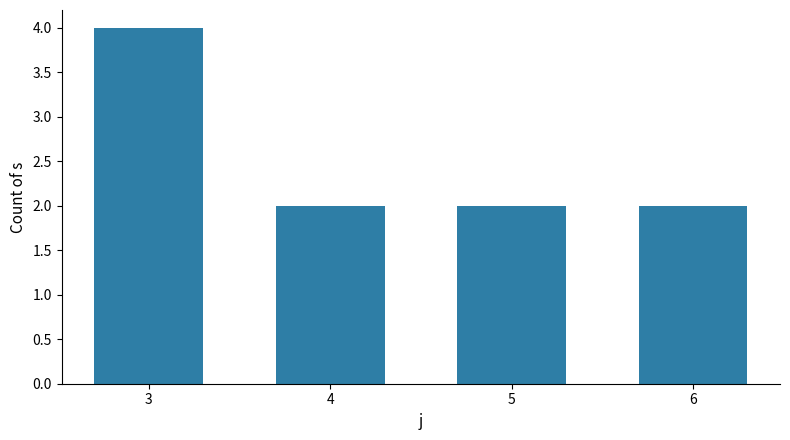

What is the value of the 4th bar from the left?

2